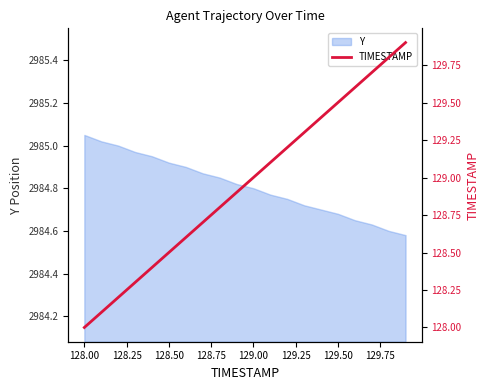

True or false: the data has more than 2 interior local peaks.

False